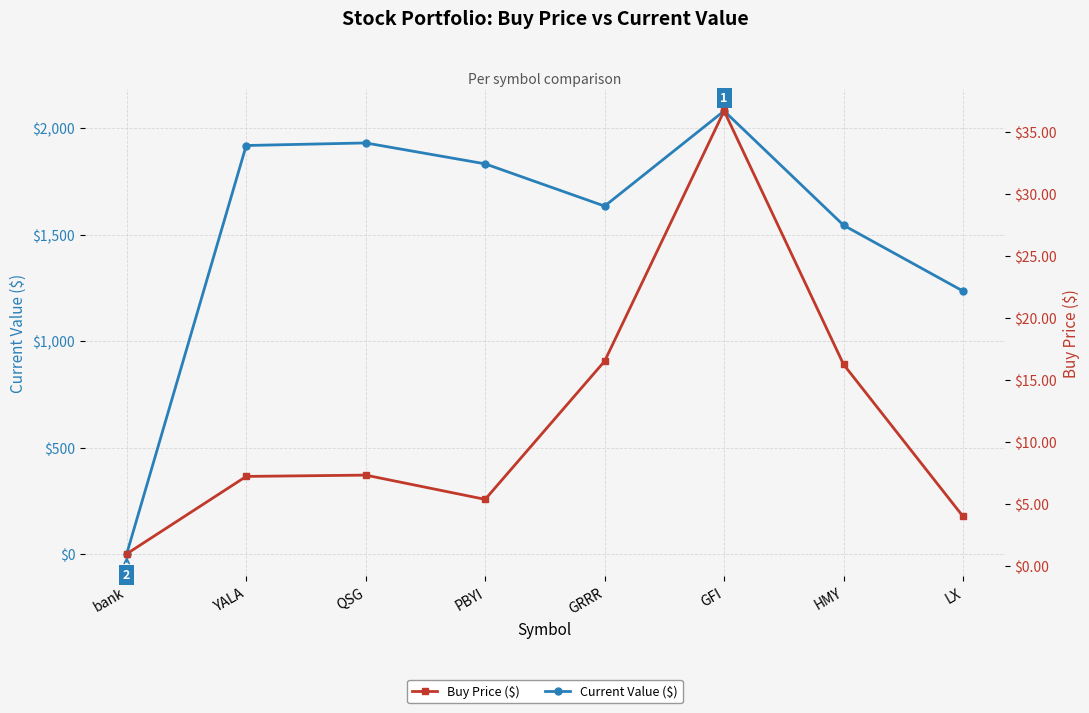

How many lines are shown in the chart?

2